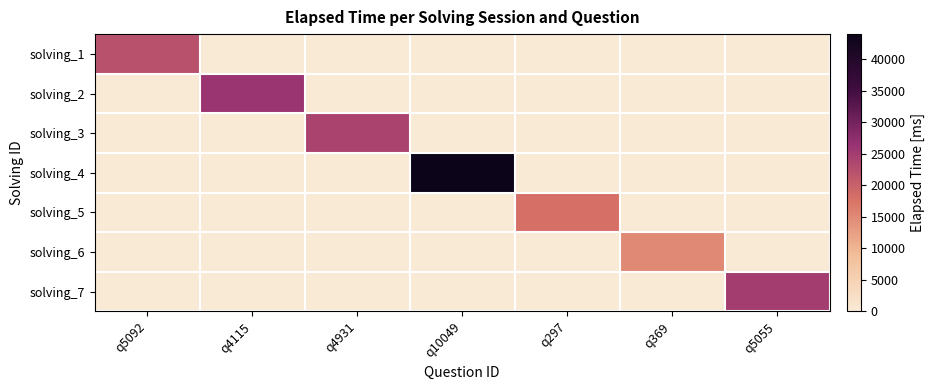

How many categories are shown in the chart?

7